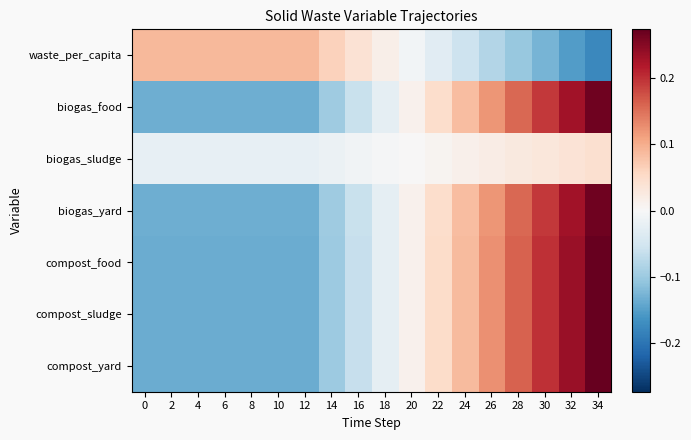

Reading left to right, list all the values displayed in this chart.

waste_per_capita: 0=0.1	2=0.1	4=0.1	6=0.1	8=0.1	10=0.1	12=0.1	14=0.1	16=0.0	18=0.0	20=-0.0	22=-0.0	24=-0.1	26=-0.1	28=-0.1	30=-0.1	32=-0.2	34=-0.2
biogas_food: 0=-0.1	2=-0.1	4=-0.1	6=-0.1	8=-0.1	10=-0.1	12=-0.1	14=-0.1	16=-0.1	18=-0.0	20=0.0	22=0.0	24=0.1	26=0.1	28=0.2	30=0.2	32=0.2	34=0.3
biogas_sludge: 0=-0.0	2=-0.0	4=-0.0	6=-0.0	8=-0.0	10=-0.0	12=-0.0	14=-0.0	16=-0.0	18=-0.0	20=0.0	22=0.0	24=0.0	26=0.0	28=0.0	30=0.0	32=0.0	34=0.0
biogas_yard: 0=-0.1	2=-0.1	4=-0.1	6=-0.1	8=-0.1	10=-0.1	12=-0.1	14=-0.1	16=-0.1	18=-0.0	20=0.0	22=0.0	24=0.1	26=0.1	28=0.2	30=0.2	32=0.2	34=0.3
compost_food: 0=-0.1	2=-0.1	4=-0.1	6=-0.1	8=-0.1	10=-0.1	12=-0.1	14=-0.1	16=-0.1	18=-0.0	20=0.0	22=0.0	24=0.1	26=0.1	28=0.2	30=0.2	32=0.2	34=0.3
compost_sludge: 0=-0.1	2=-0.1	4=-0.1	6=-0.1	8=-0.1	10=-0.1	12=-0.1	14=-0.1	16=-0.1	18=-0.0	20=0.0	22=0.0	24=0.1	26=0.1	28=0.2	30=0.2	32=0.2	34=0.3
compost_yard: 0=-0.1	2=-0.1	4=-0.1	6=-0.1	8=-0.1	10=-0.1	12=-0.1	14=-0.1	16=-0.1	18=-0.0	20=0.0	22=0.0	24=0.1	26=0.1	28=0.2	30=0.2	32=0.2	34=0.3